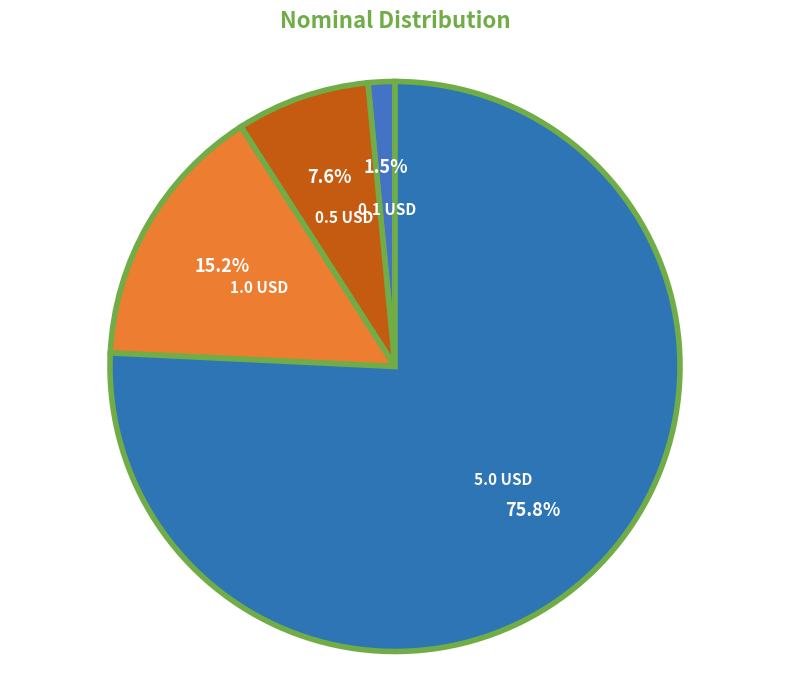

Is there any slice that represents more than half of the pie?

Yes